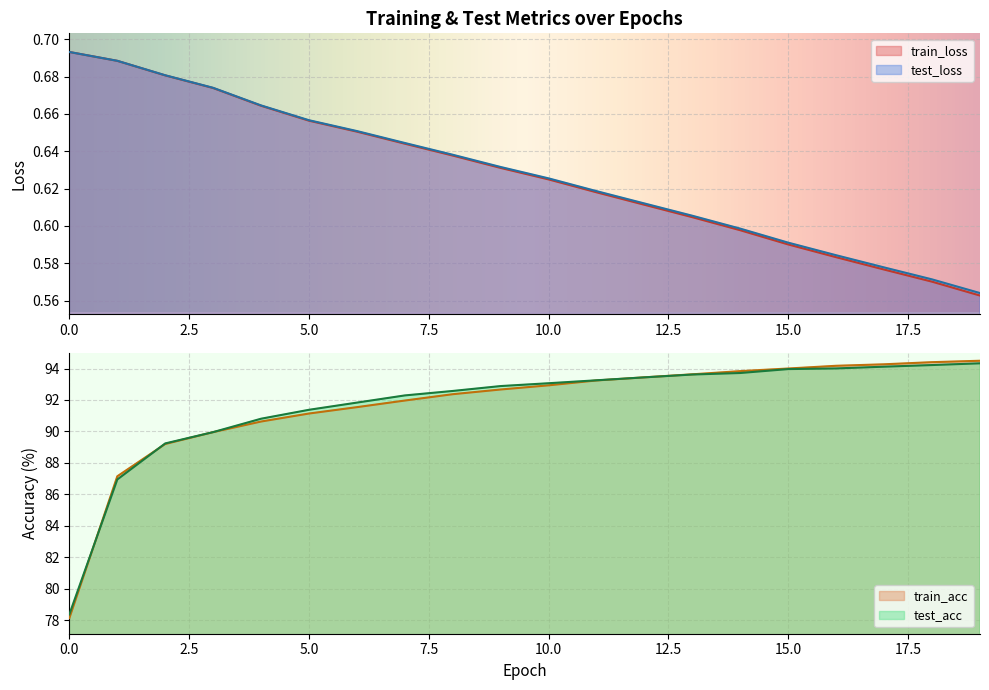

Rank the categories by train_loss value from highest to lowest.

0, 1, 2, 3, 4, 5, 6, 7, 8, 9, 10, 11, 12, 13, 14, 15, 16, 17, 18, 19